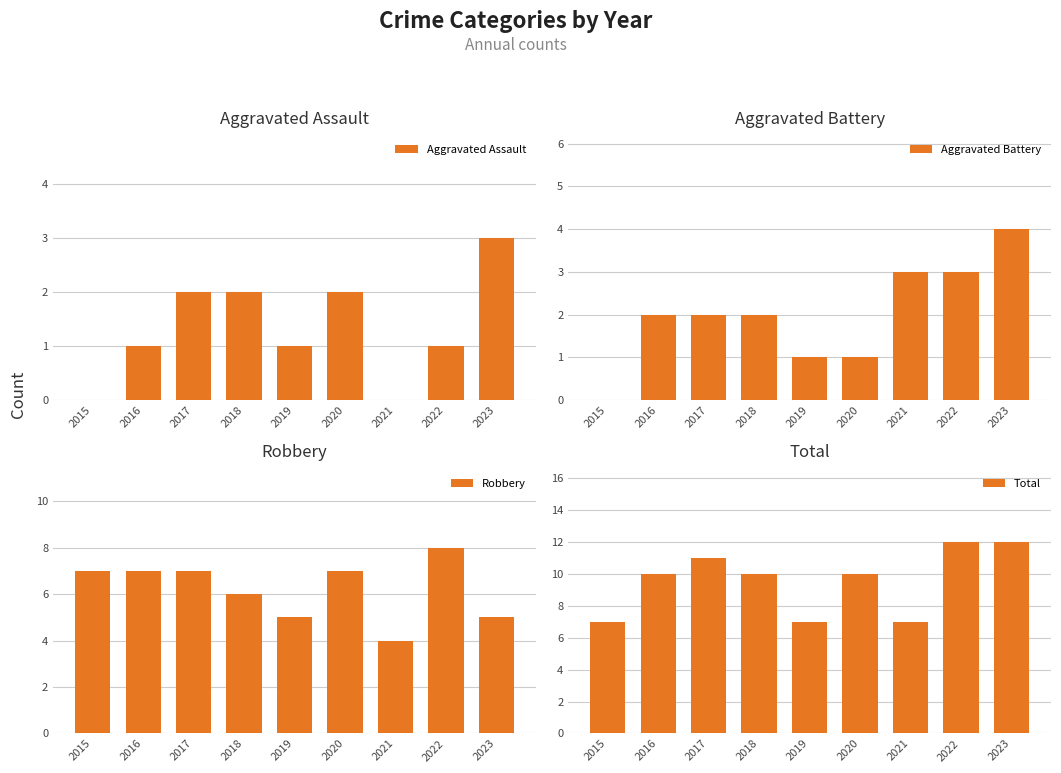

Where does the Total series first go above 10?

2017